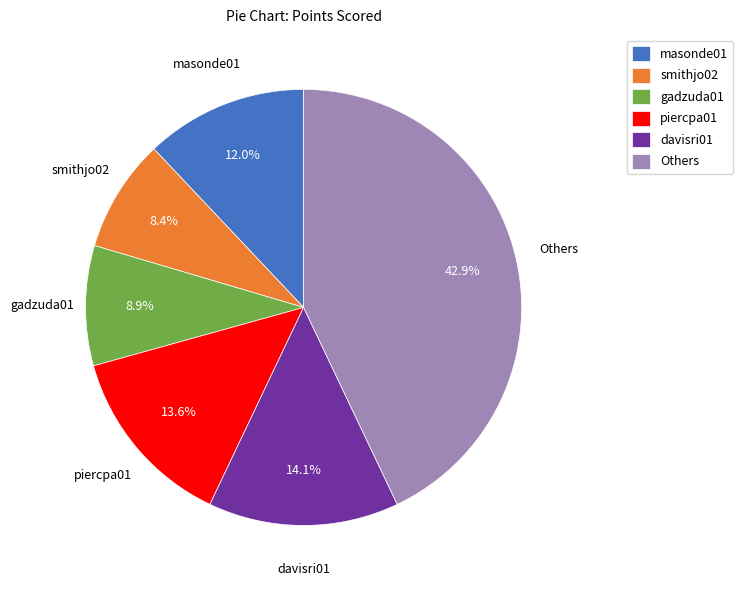

Which slice is the largest?

Others